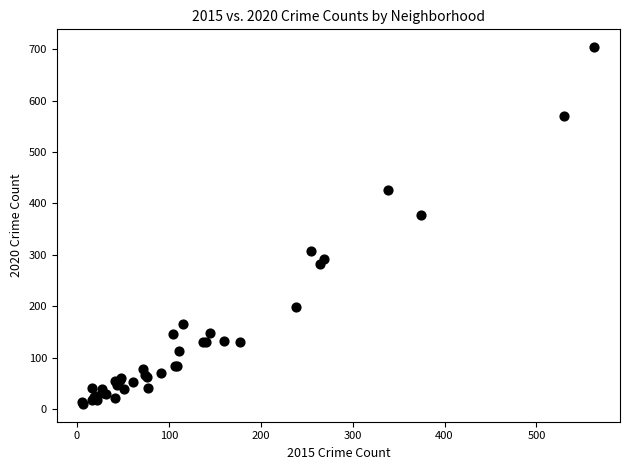

What Y value in the scatter plot is closest to 357?

378